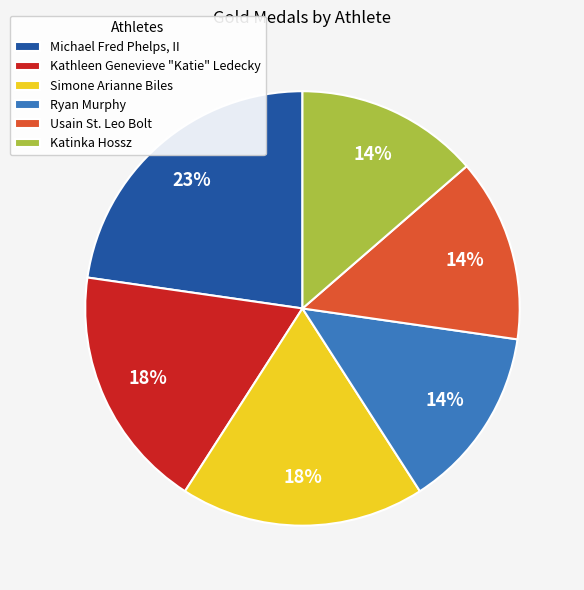

To the nearest percent, what portion does Ryan Murphy represent?

14%